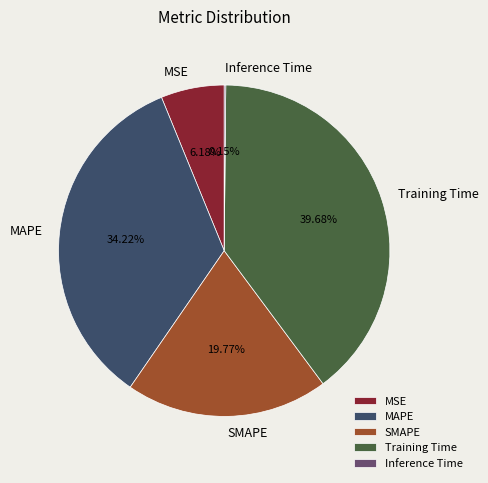

Is it true that MSE is 19% of the pie?

False